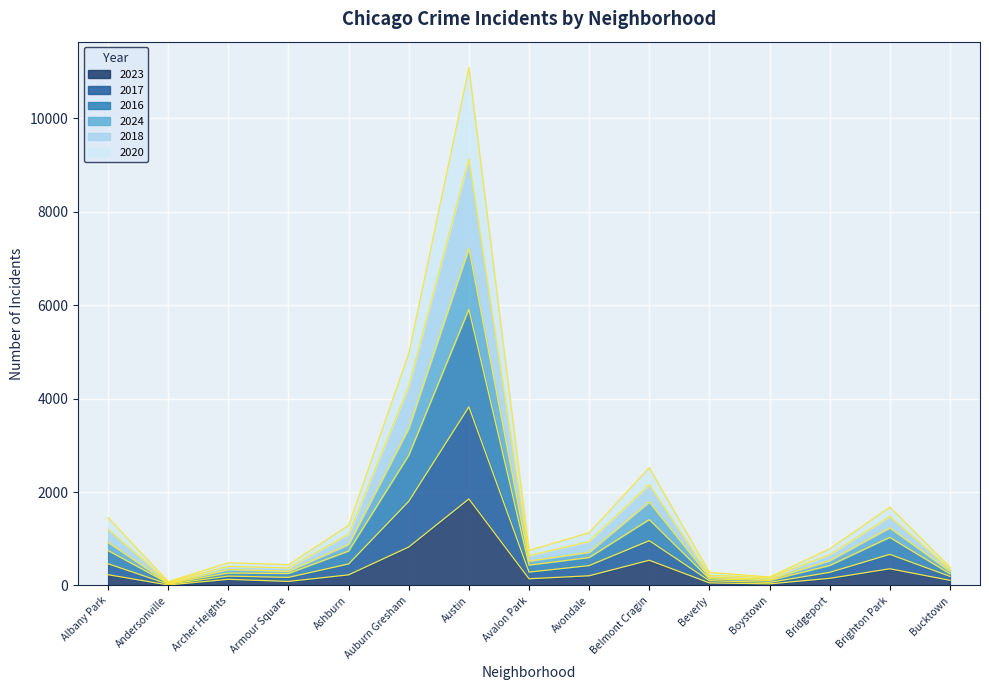

What is the label of the 3rd point from the left?

Archer Heights